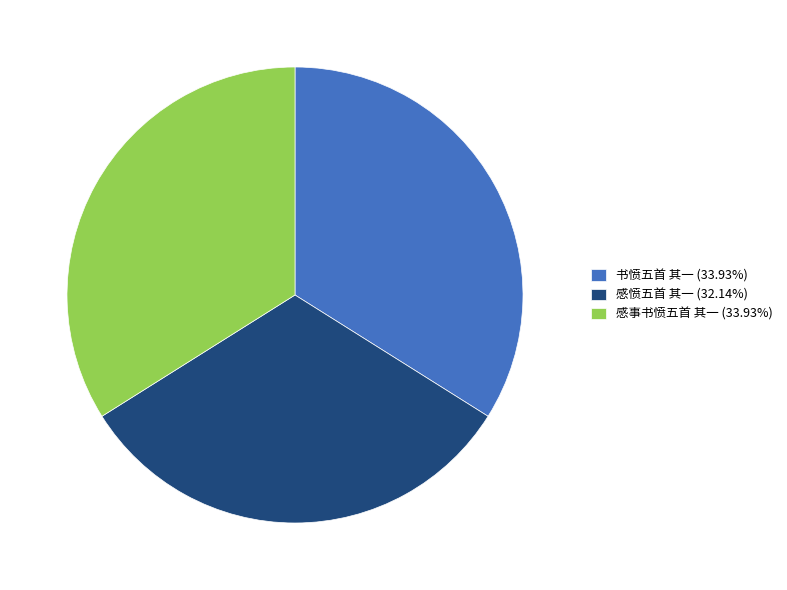

Is the sum of 感事书愤五首 其一 (33.93%) and 感愤五首 其一 (32.14%) greater than half?

Yes